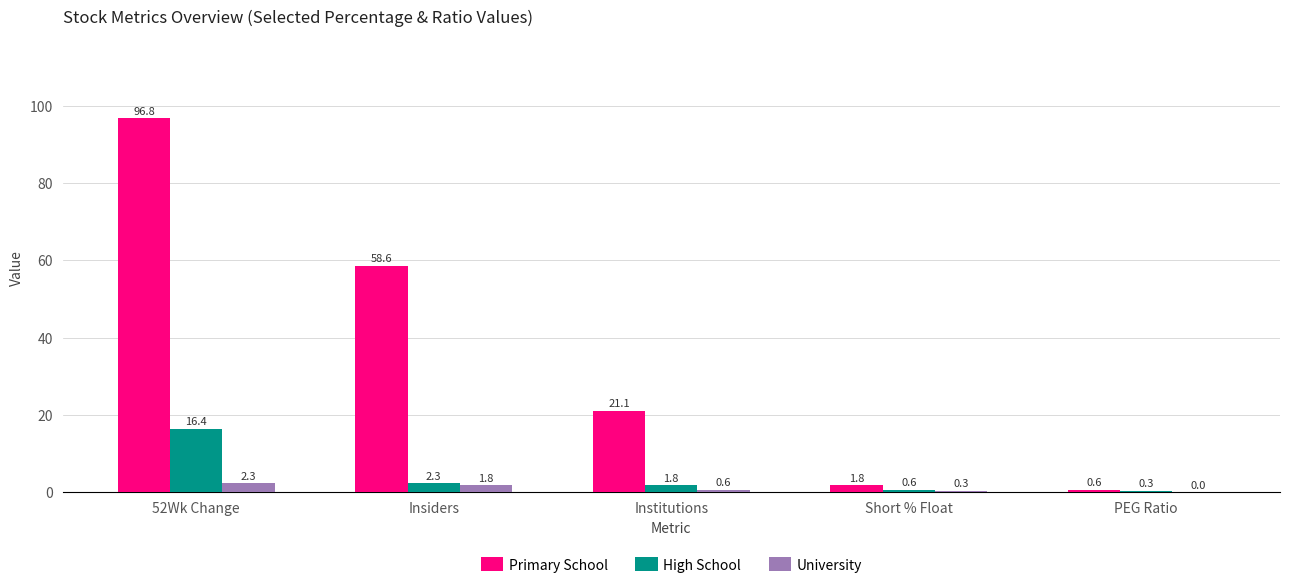

What is the total value across all series at PEG Ratio?

0.9